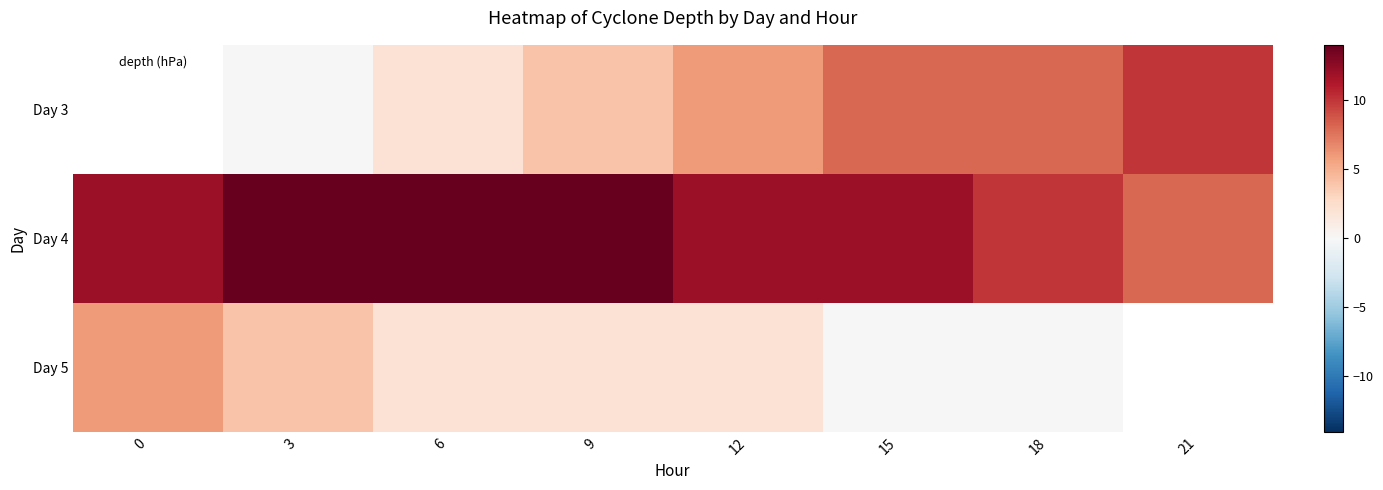

How many distinct data groups are displayed?

3